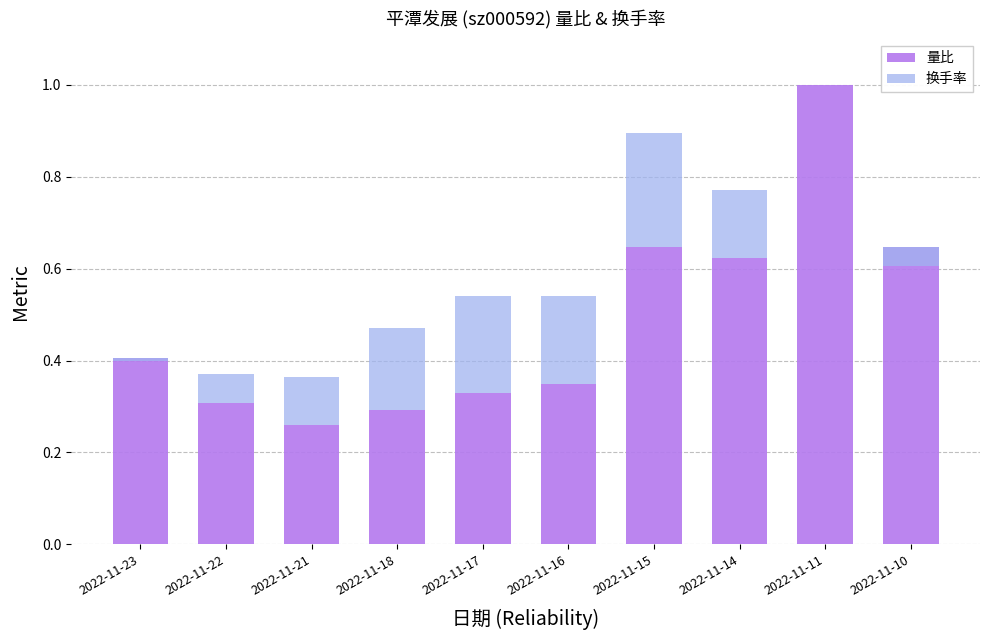

Reading right to left, transcribe all the data shown in this chart.

量比: 0.6	1.0	0.6	0.6	0.3	0.3	0.3	0.3	0.3	0.4
换手率: -0.0	0.0	0.1	0.2	0.2	0.2	0.2	0.1	0.1	-0.0